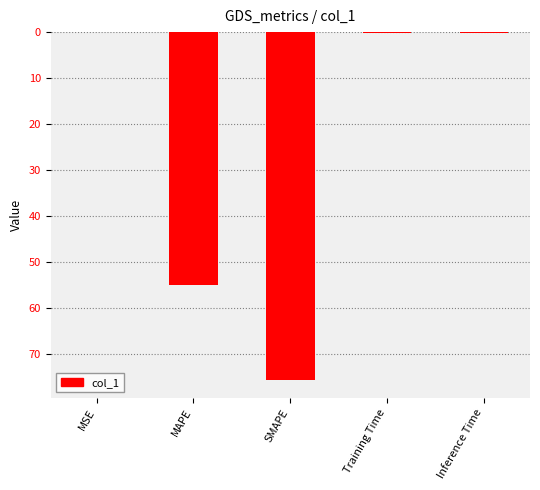

What is the greatest value displayed?

75.8